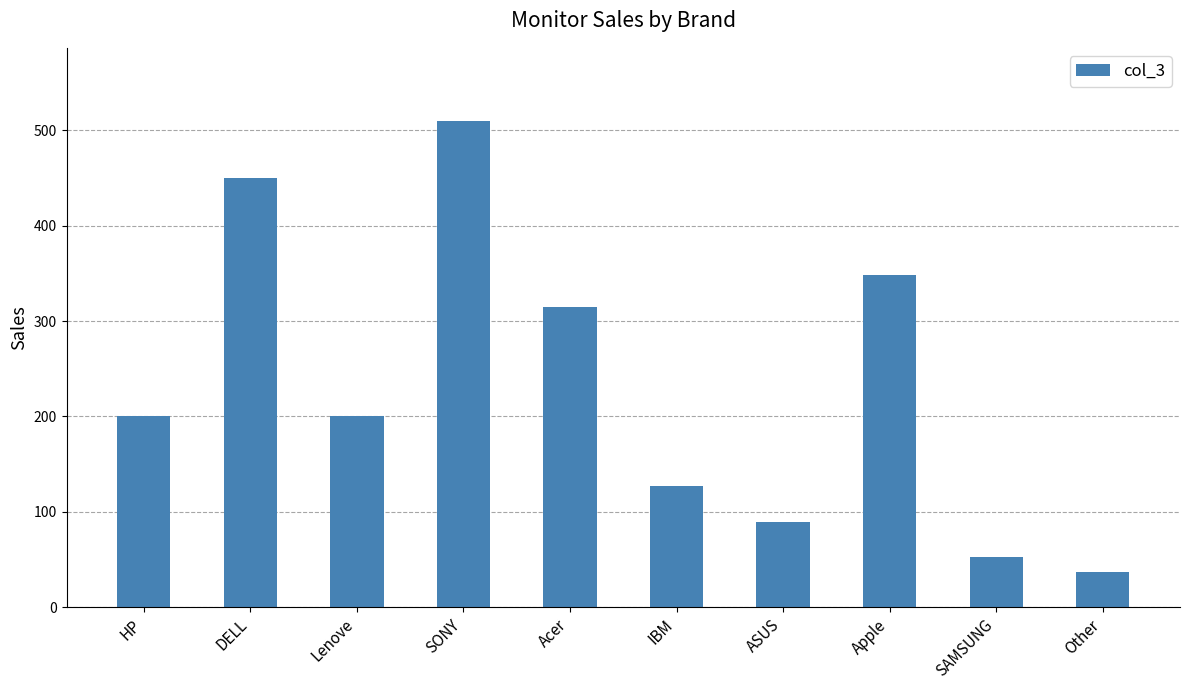

What is the minimum value shown in the chart?

37